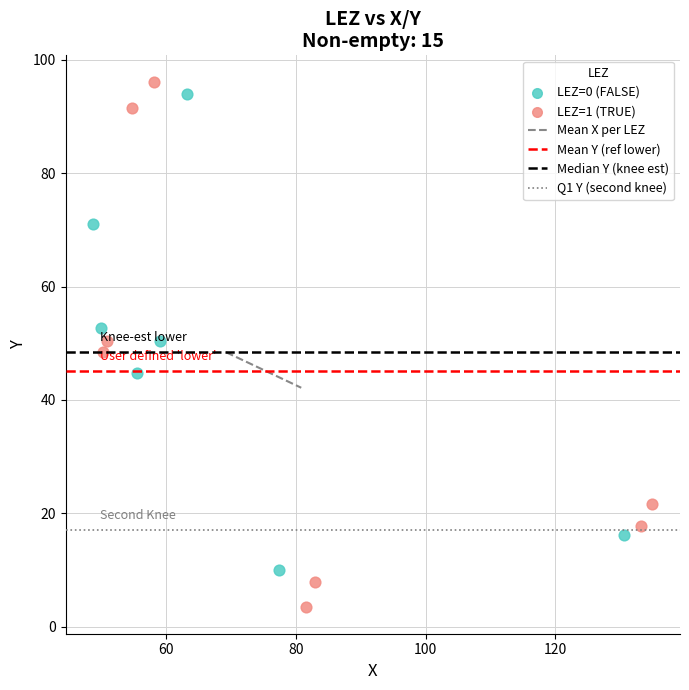

Which series has the widest spread of Y values?

LEZ=1 (TRUE)